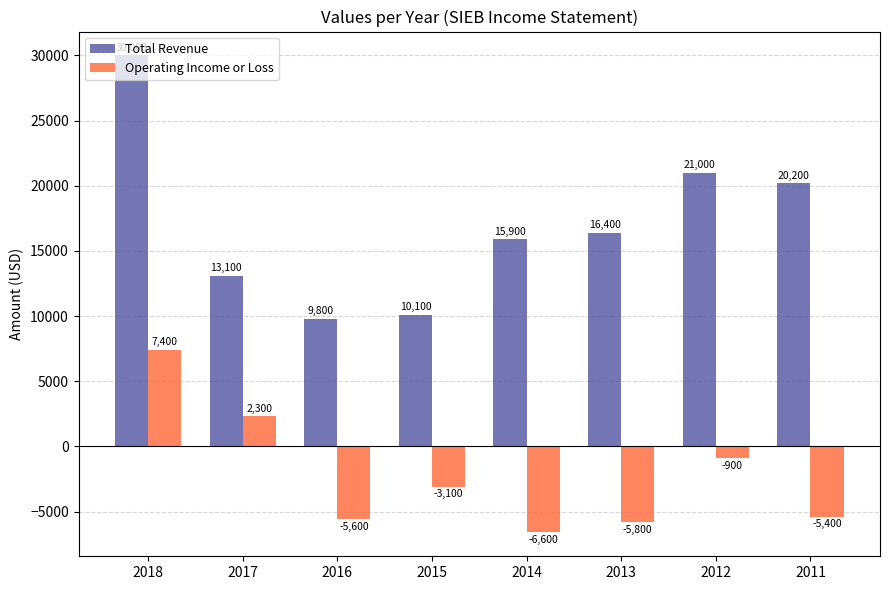

List the series in order of their overall mean, lowest first.

Operating Income or Loss, Total Revenue